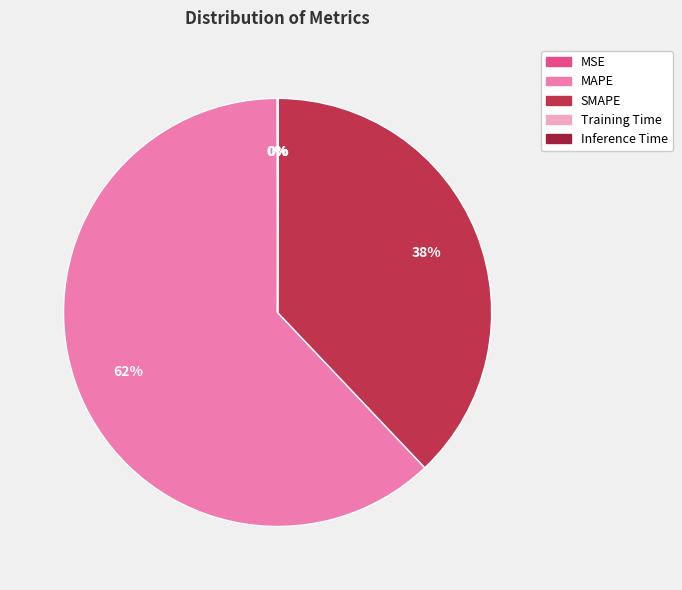

To the nearest percent, what is the combined percentage of MAPE and SMAPE?

100%